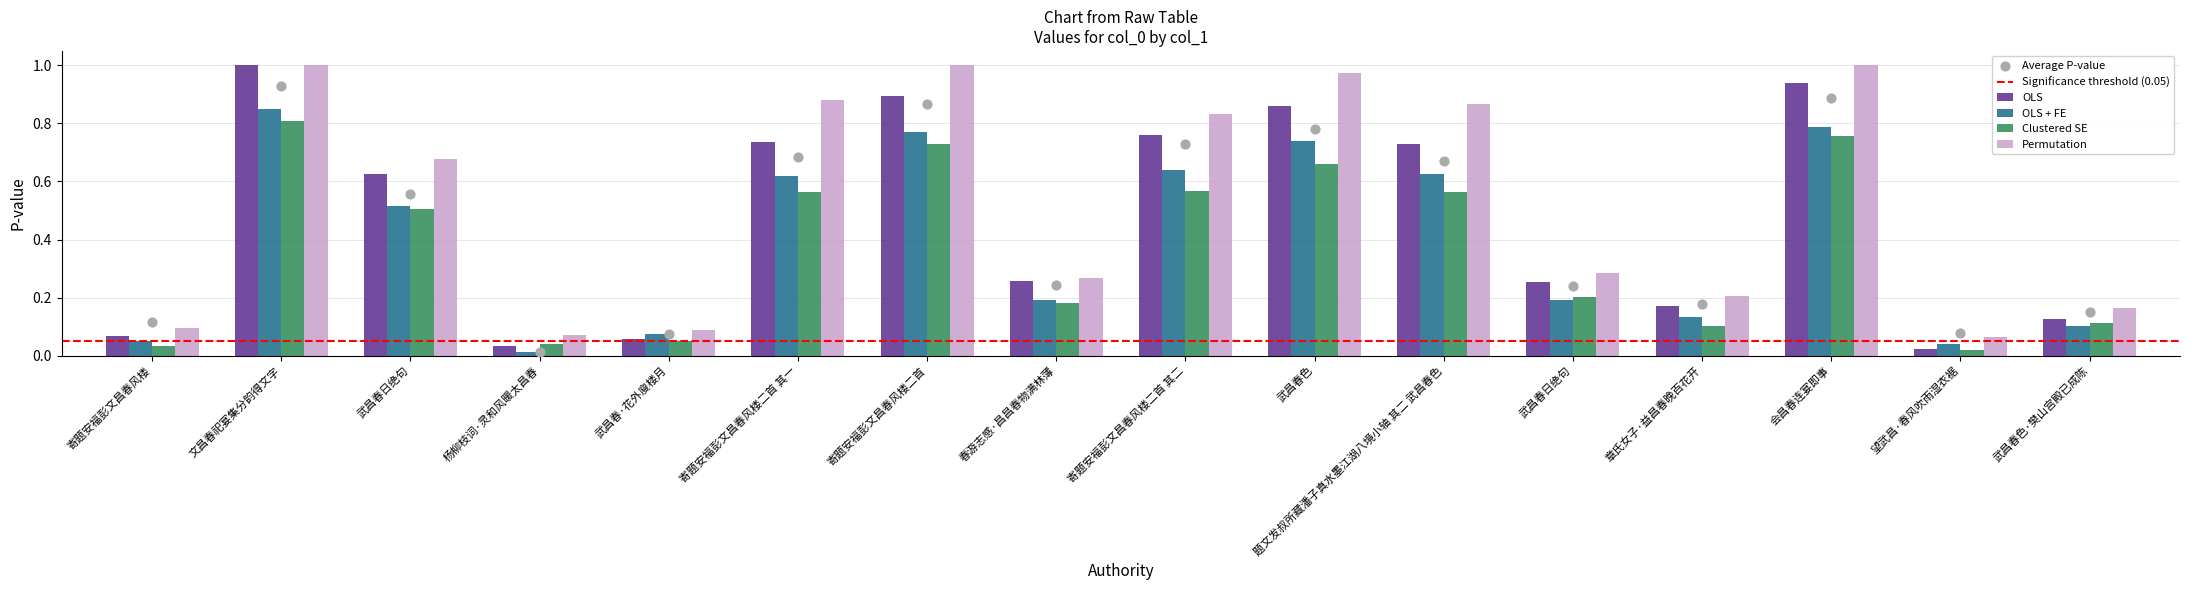

What is the change in value from 寄题安福彭文昌春风楼 to 文昌春祀宴集分韵得文字?

+0.8